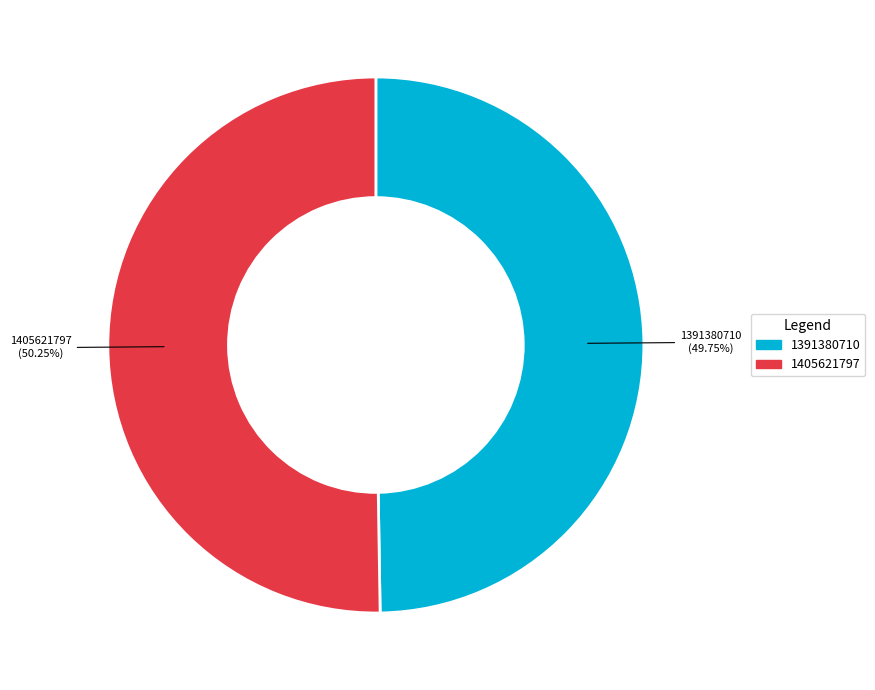

The 1391380710 slice represents 59% of the pie. True or false?

False